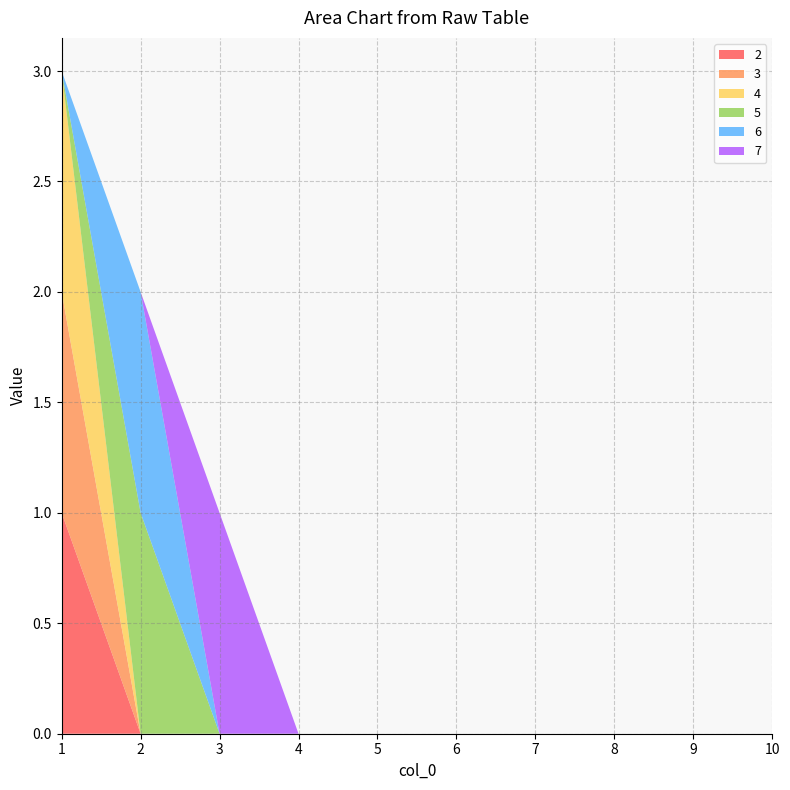

Reading right to left, list all the values displayed in this chart.

2: 0	0	0	0	0	0	0	0	0	1
3: 0	0	0	0	0	0	0	0	0	1
4: 0	0	0	0	0	0	0	0	0	1
5: 0	0	0	0	0	0	0	0	1	0
6: 0	0	0	0	0	0	0	0	1	0
7: 0	0	0	0	0	0	0	1	0	0